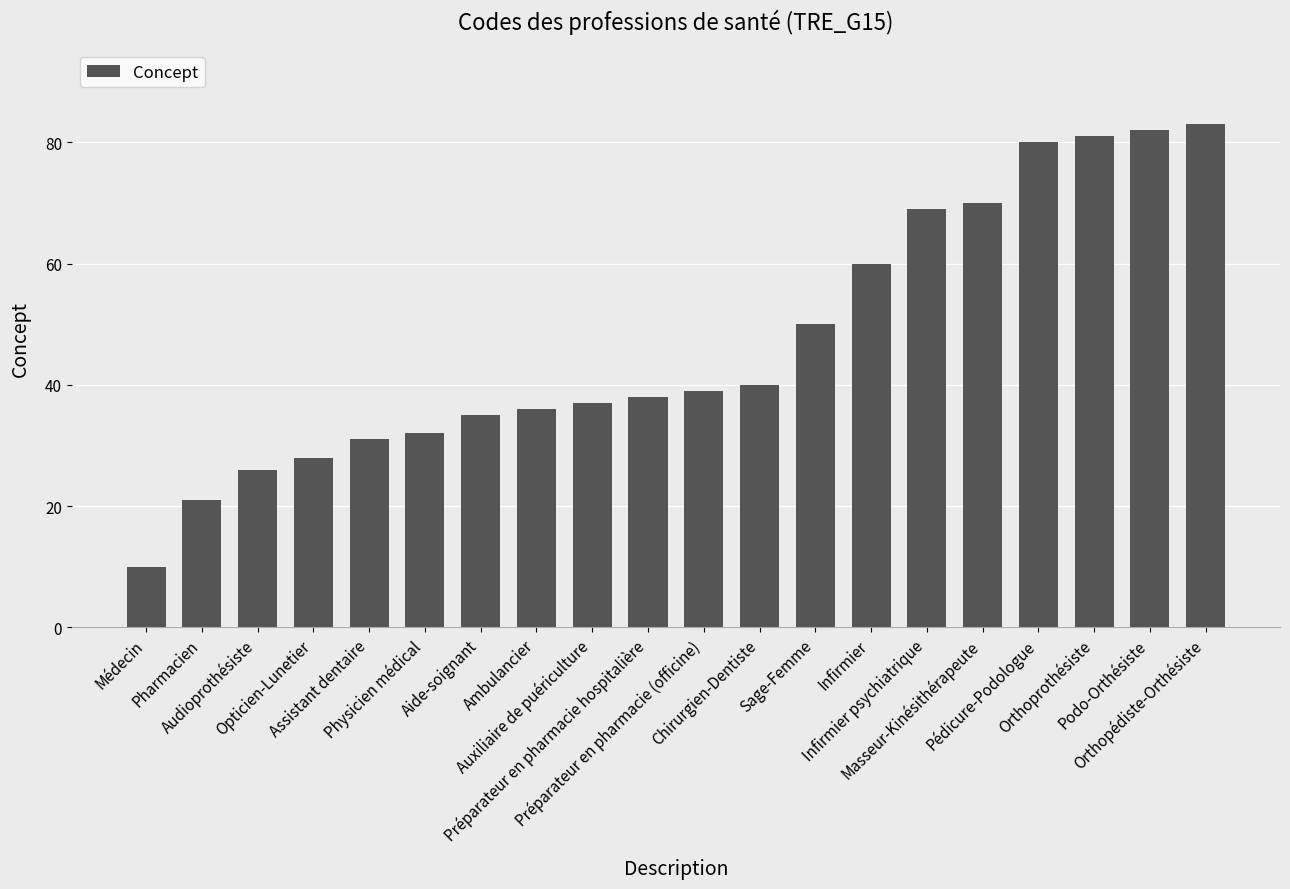

Between Podo-Orthésiste and Masseur-Kinésithérapeute, which is larger?

Podo-Orthésiste